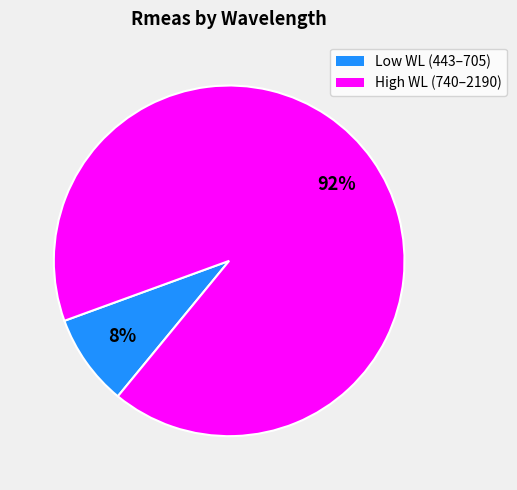

Does any single category account for the majority?

Yes